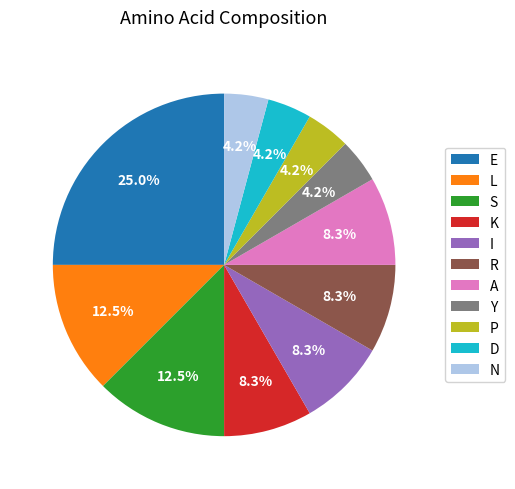

To the nearest percent, what is the difference between the largest and smallest slice percentages?

21%